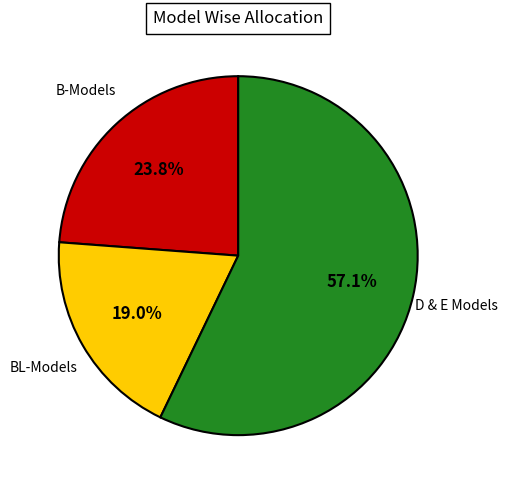

Is there a majority slice in this chart?

Yes